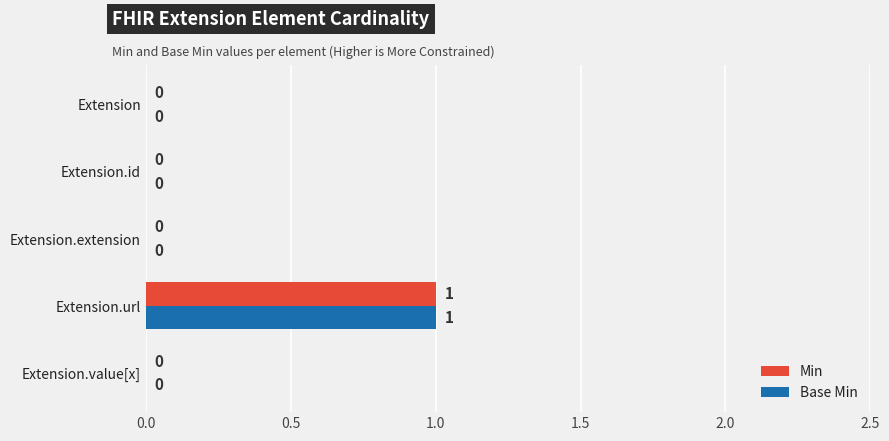

Which category has the highest value across all series?

Extension.url